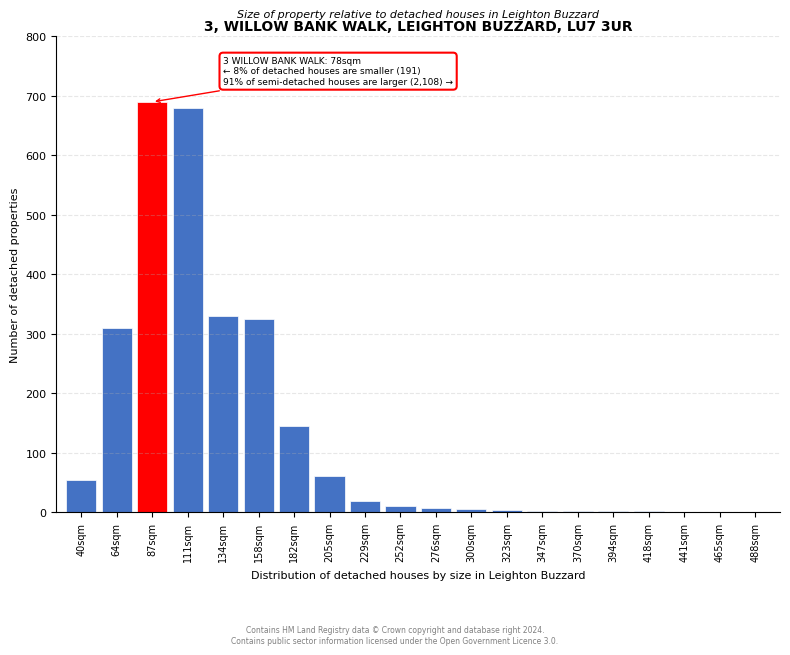

What is the sum of all values?

2657